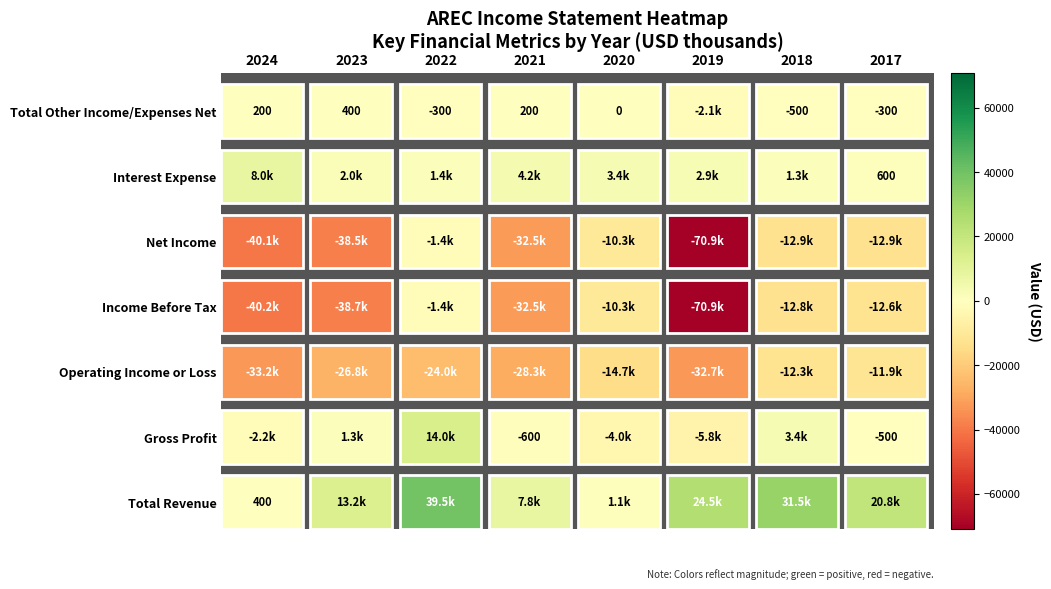

True or false: Net Income has a value of -10300 at 2020.

True